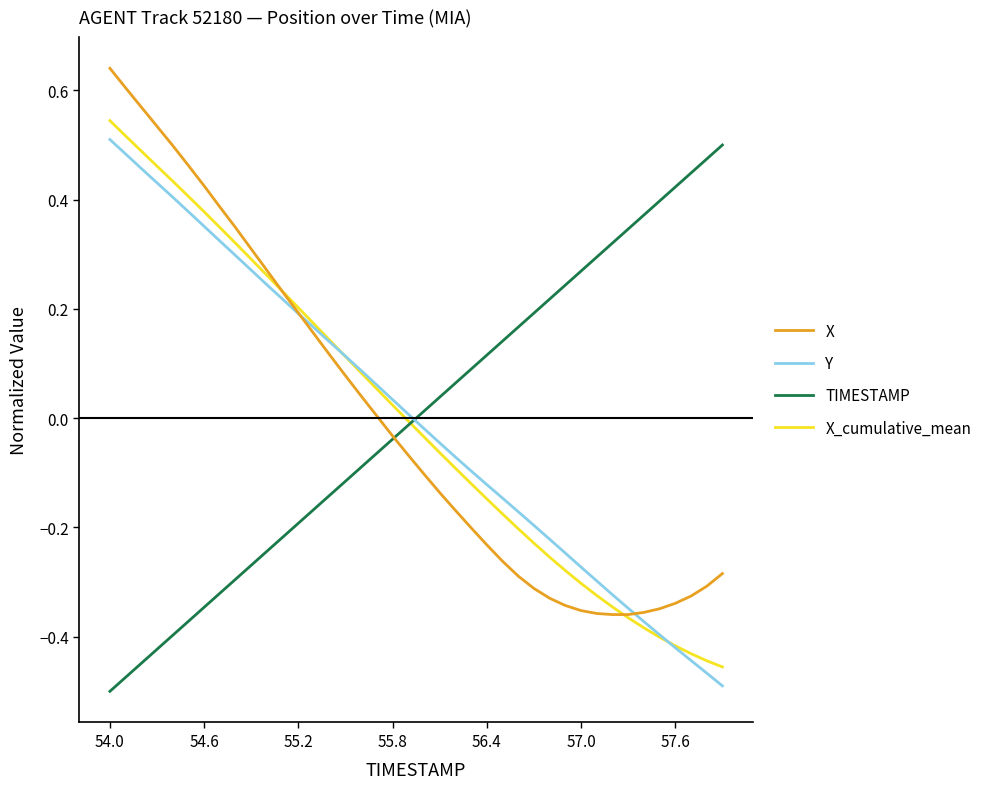

Which series ends up on top after the final intersection of Y and TIMESTAMP?

TIMESTAMP